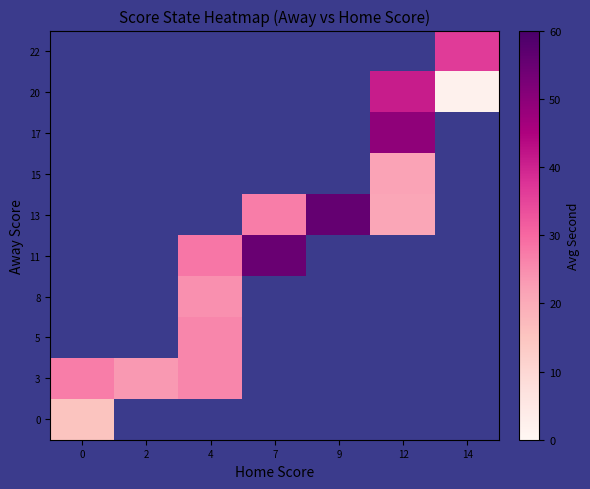

What is the maximum value shown in the chart?

55.7